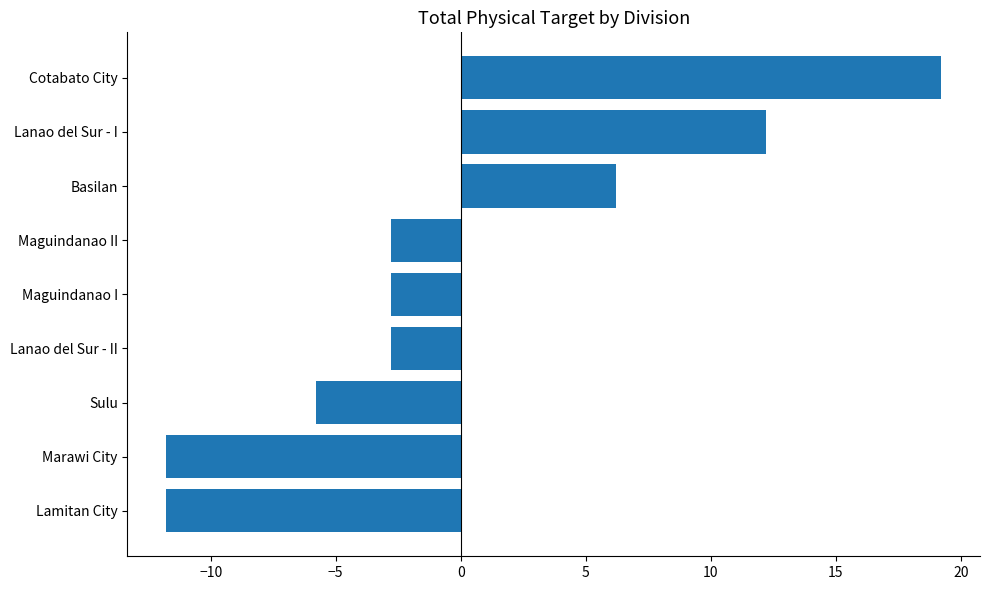

What is the greatest value displayed?

19.2